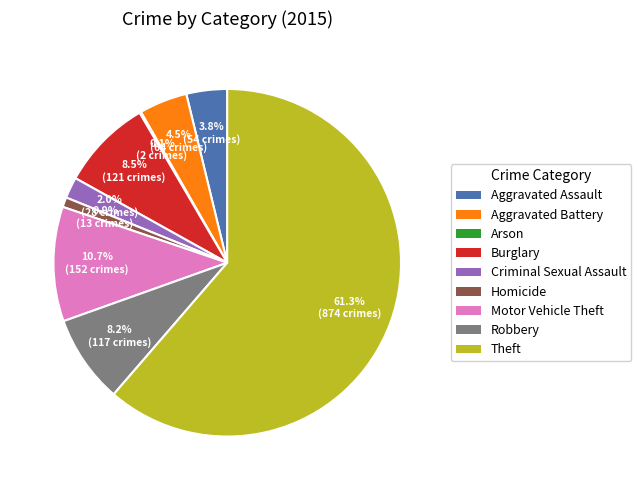

Does any single category account for the majority?

Yes